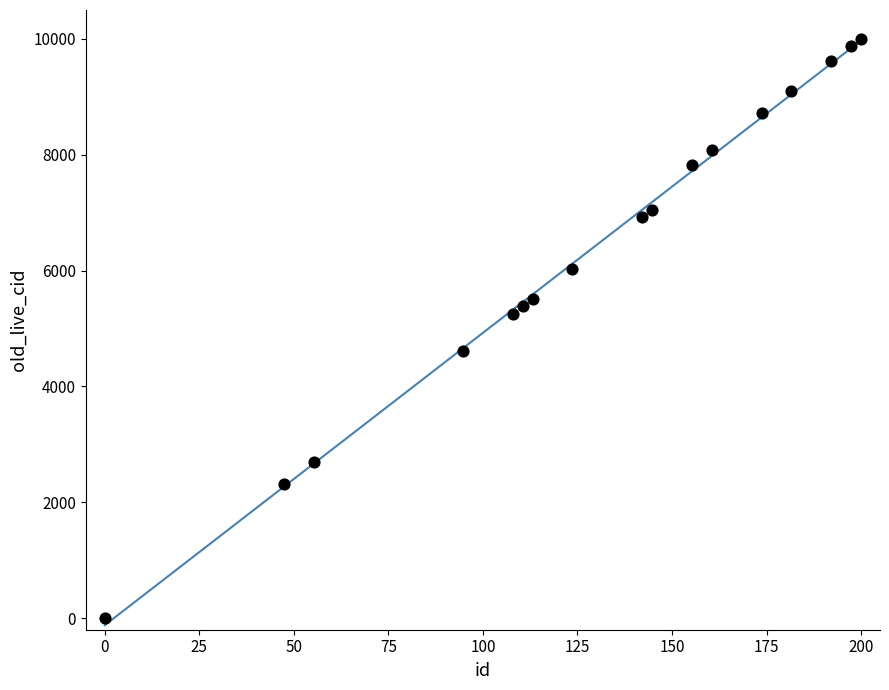

What Y value in the scatter plot is closest to 5000?

5256.4